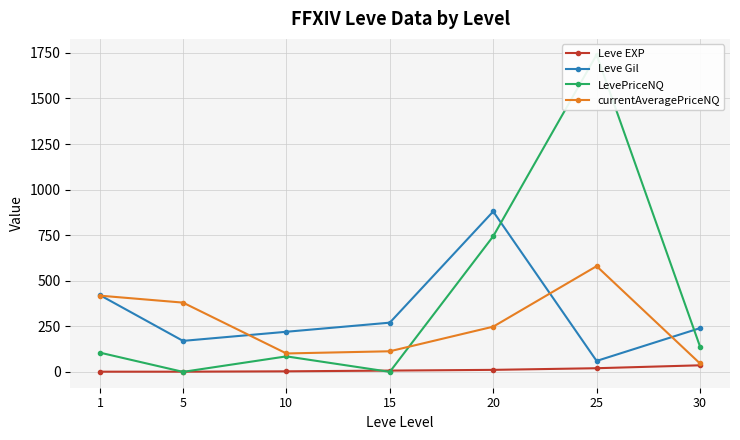

Which series has the largest range (max minus min)?

LevePriceNQ